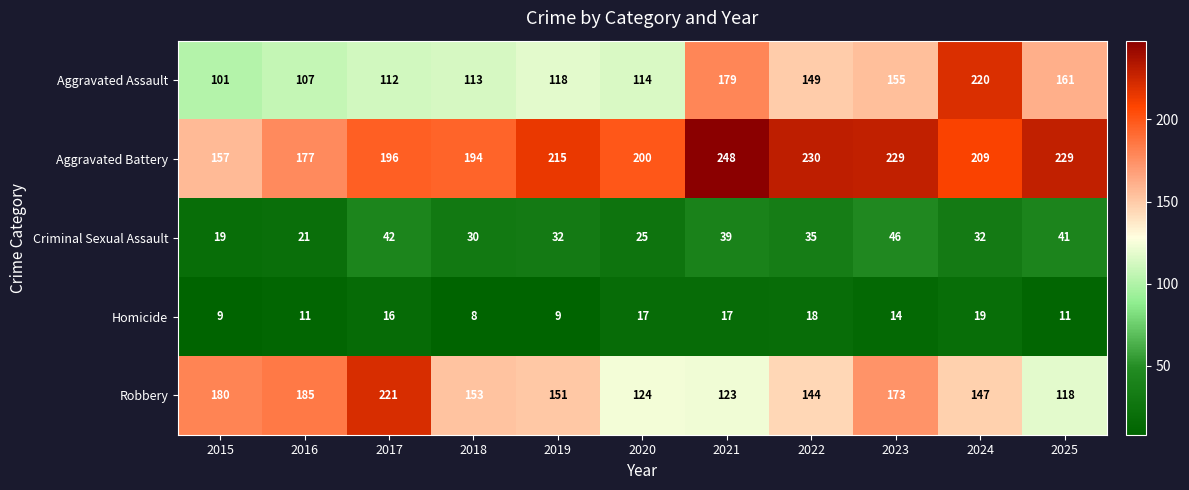

What is the smallest value displayed?

8